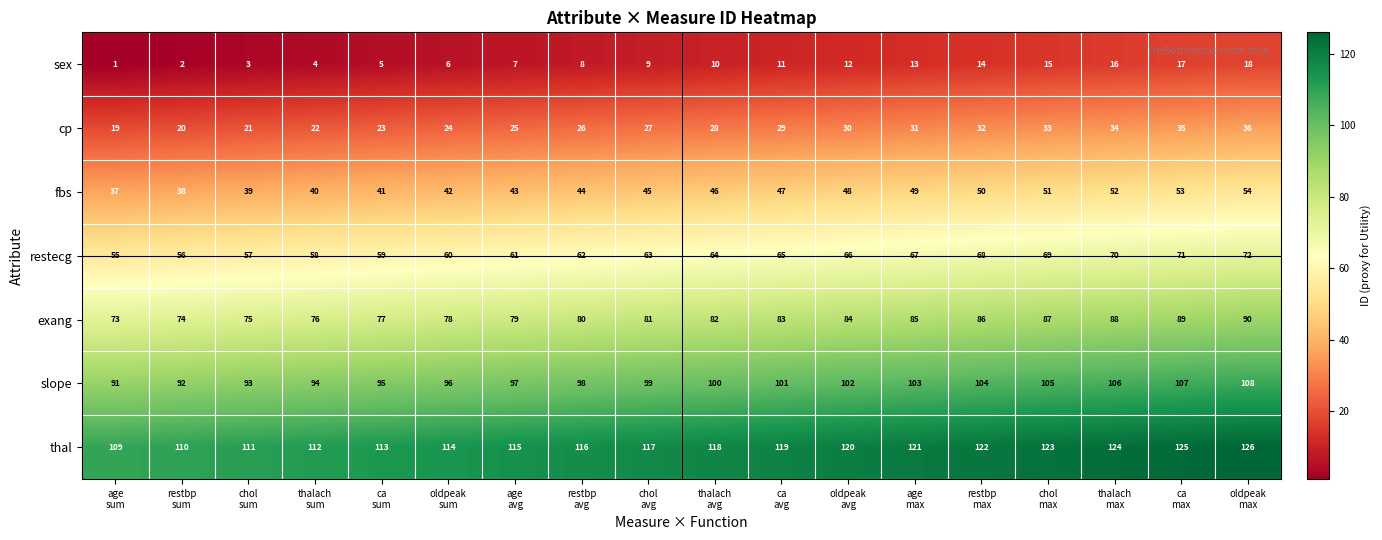

What is the sum of all fbs values?

819